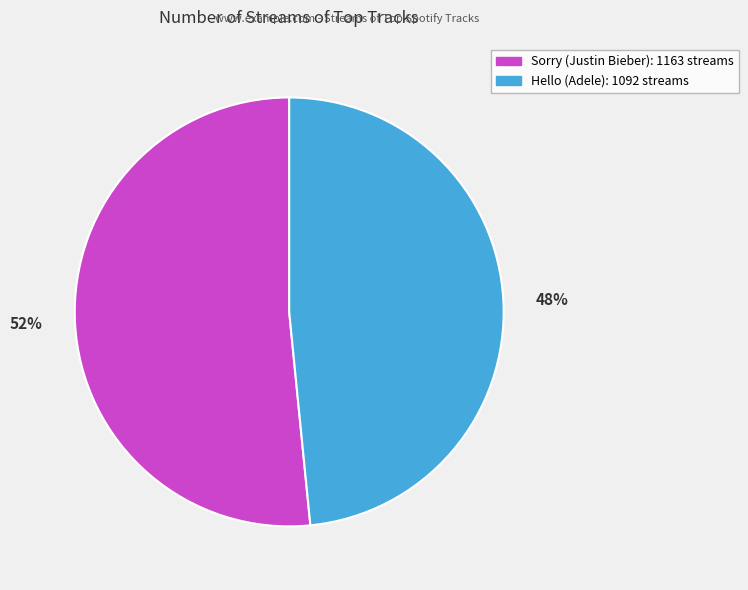

To the nearest percent, what percentage of the pie is Hello (Adele)?

48%